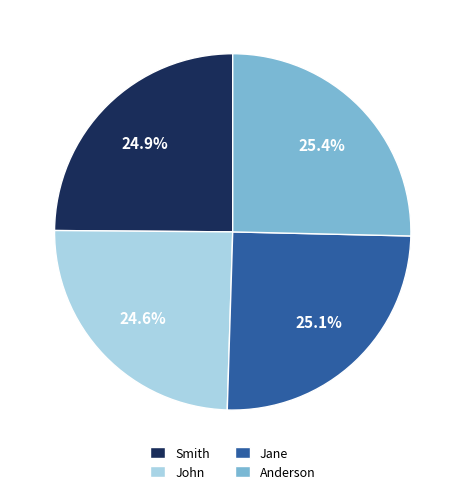

To the nearest percent, what is the combined percentage of Smith and Jane?

50%